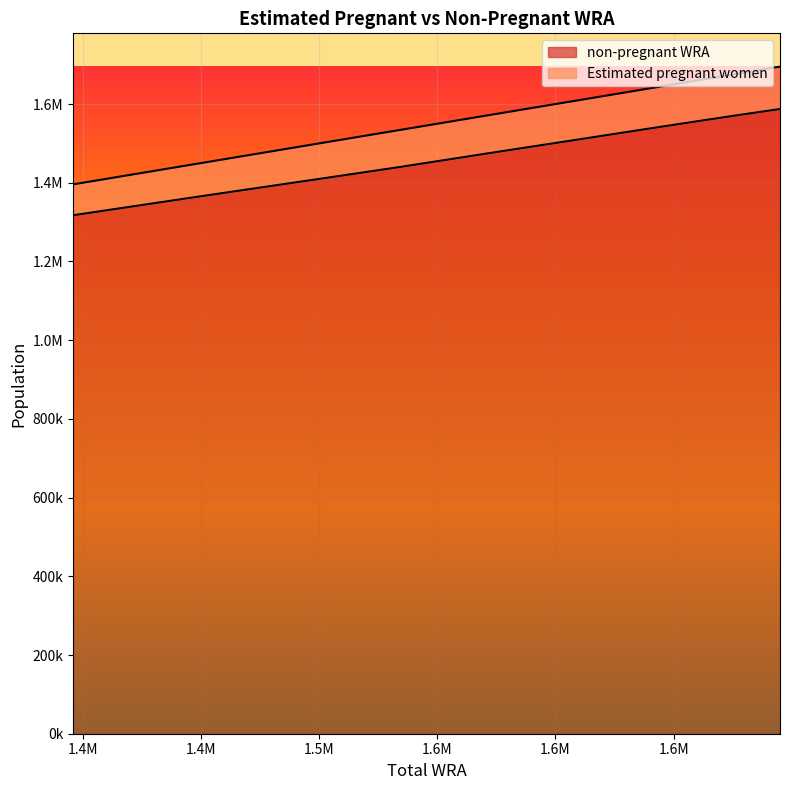

Reading left to right, extract all data points from this chart.

Estimated pregnant women: 1396000.0	1422000.0	1449000.0	1475000.0	1503000.0	1535000.0	1574000.0	1609000.0	1647000.0	1676000.0	1695000.0
non-pregnant WRA: 1317477.0	1340710.4	1364810.9	1387721.5	1412379.9	1440769.1	1477148.3	1509336.7	1544503.1	1570806.9	1587415.5